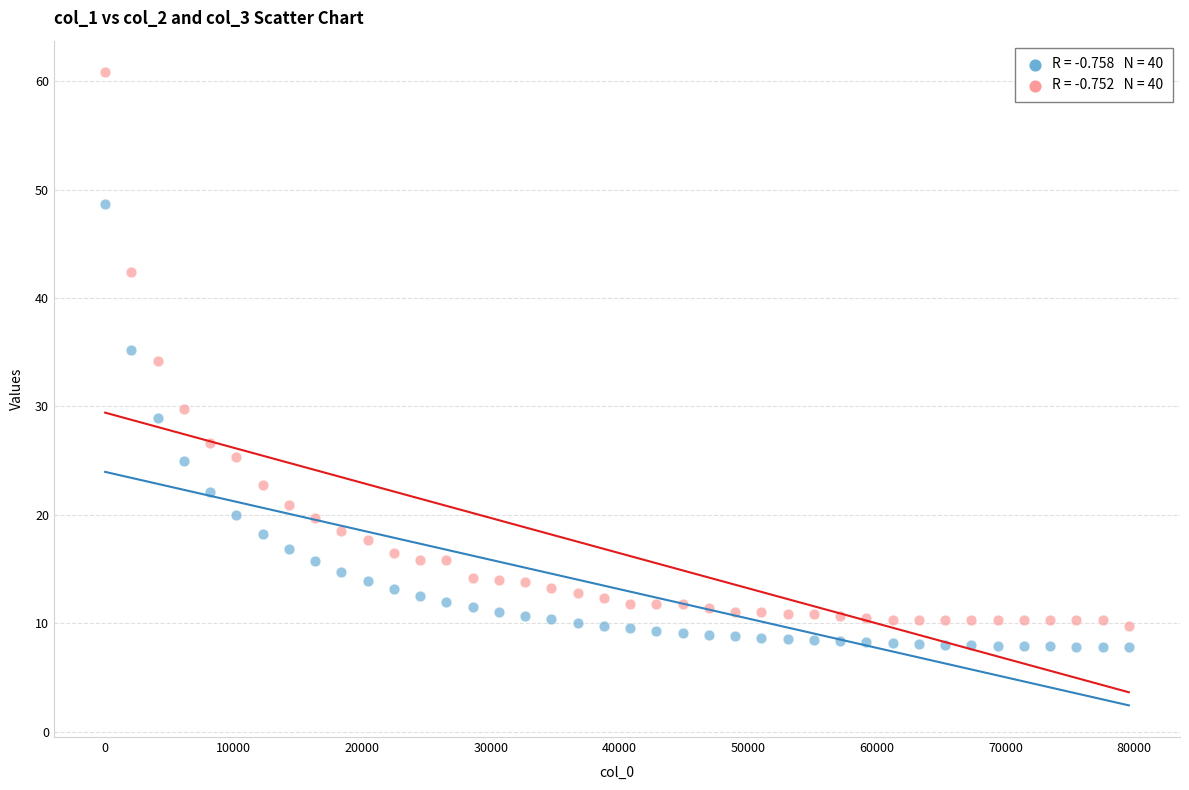

Across all data points, what is the range of Y values (max minus min)?

53.1